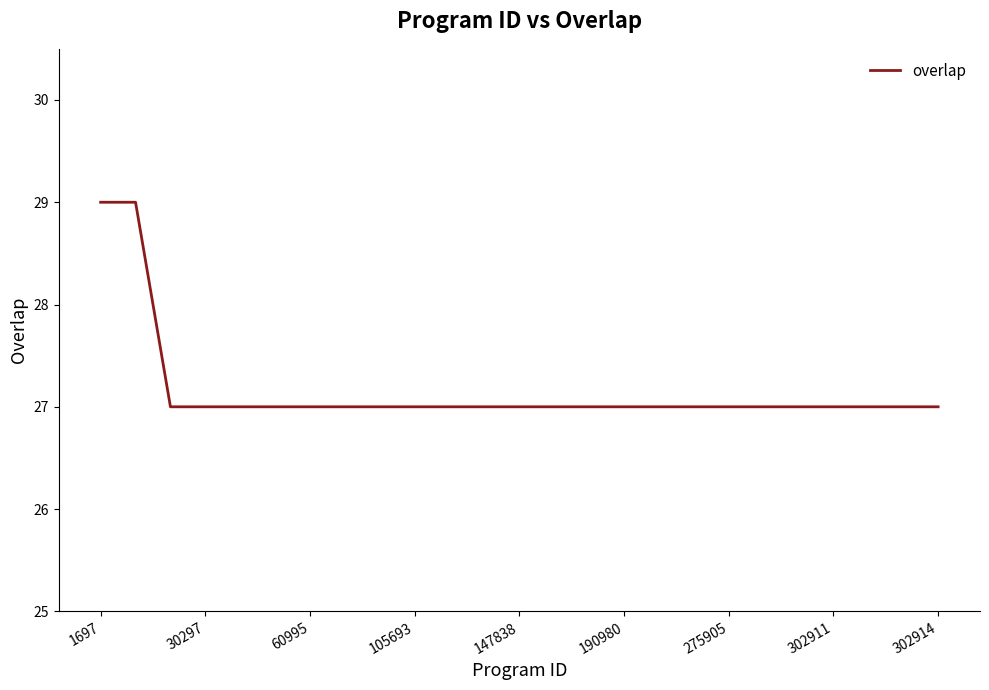

What is the maximum value shown in the chart?

29